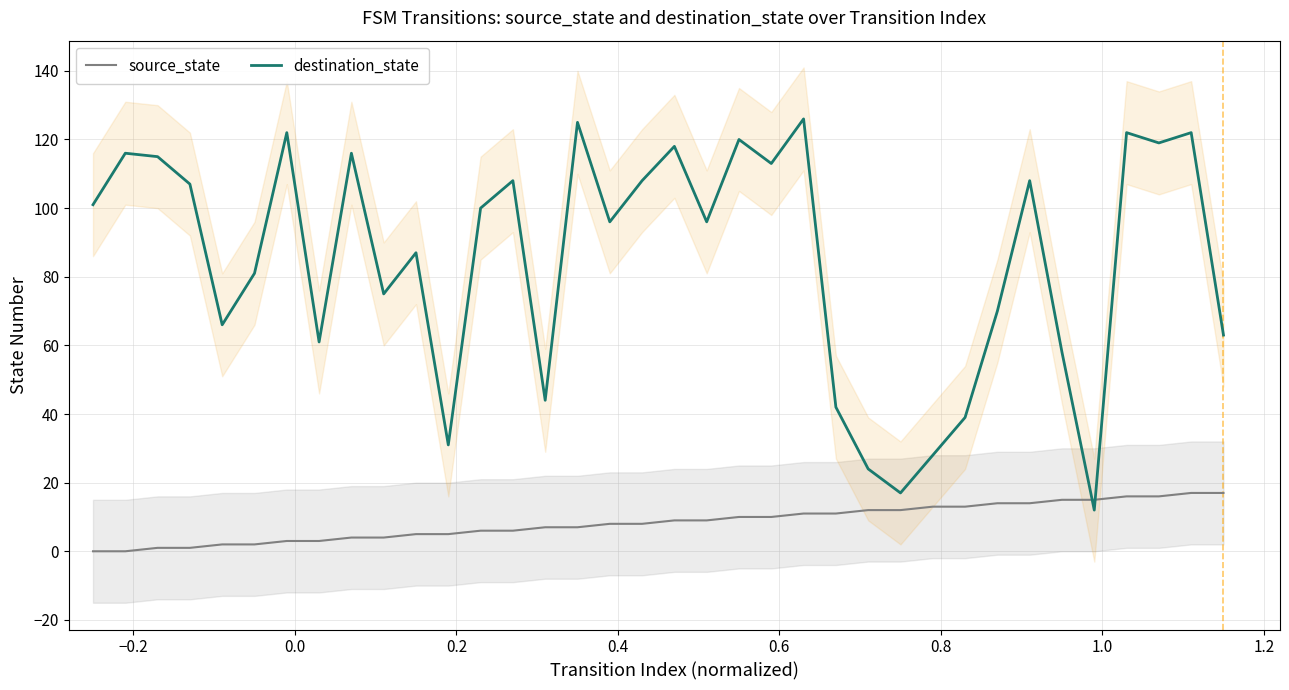

What is the highest value of the destination_state series?

126